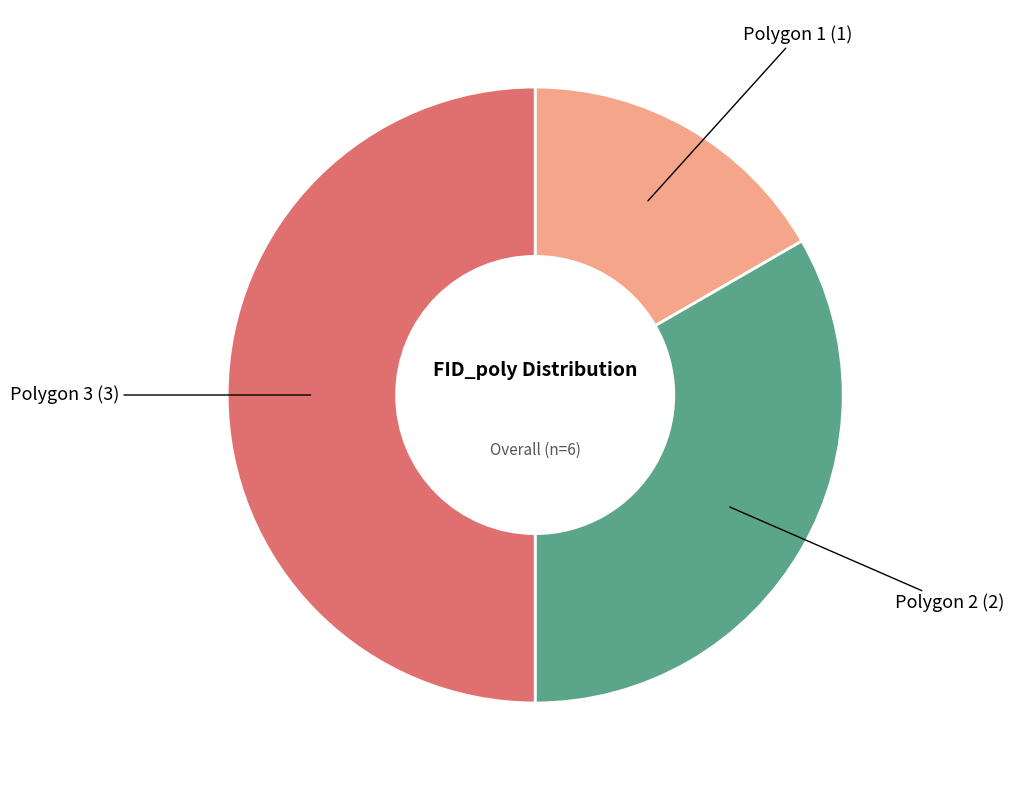

Which has a higher value, Polygon 2 or Polygon 3?

Polygon 3